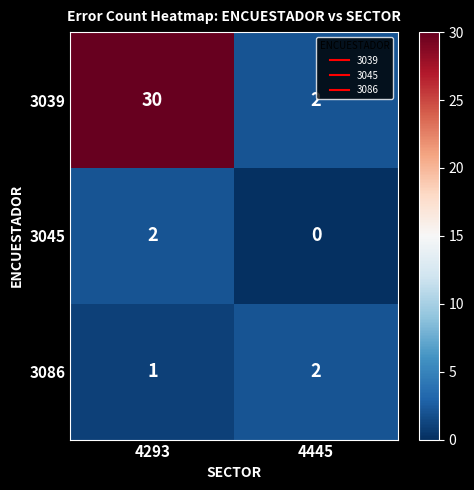

Between 4293 and 4445, which series saw the biggest shift?

3039